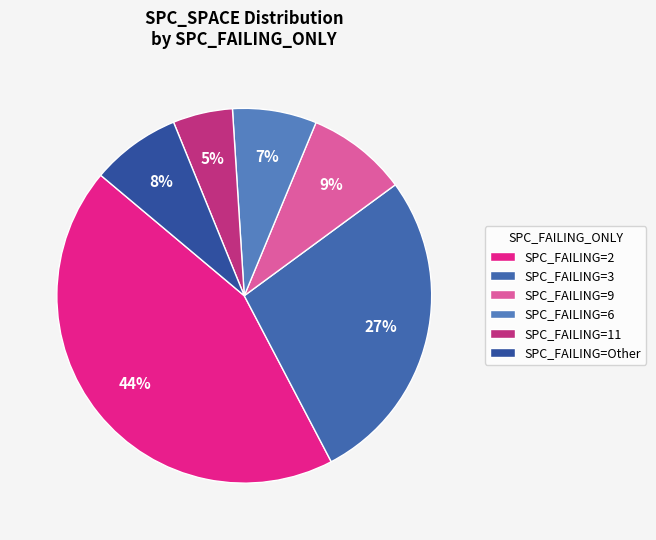

How many slices are in this pie chart?

6